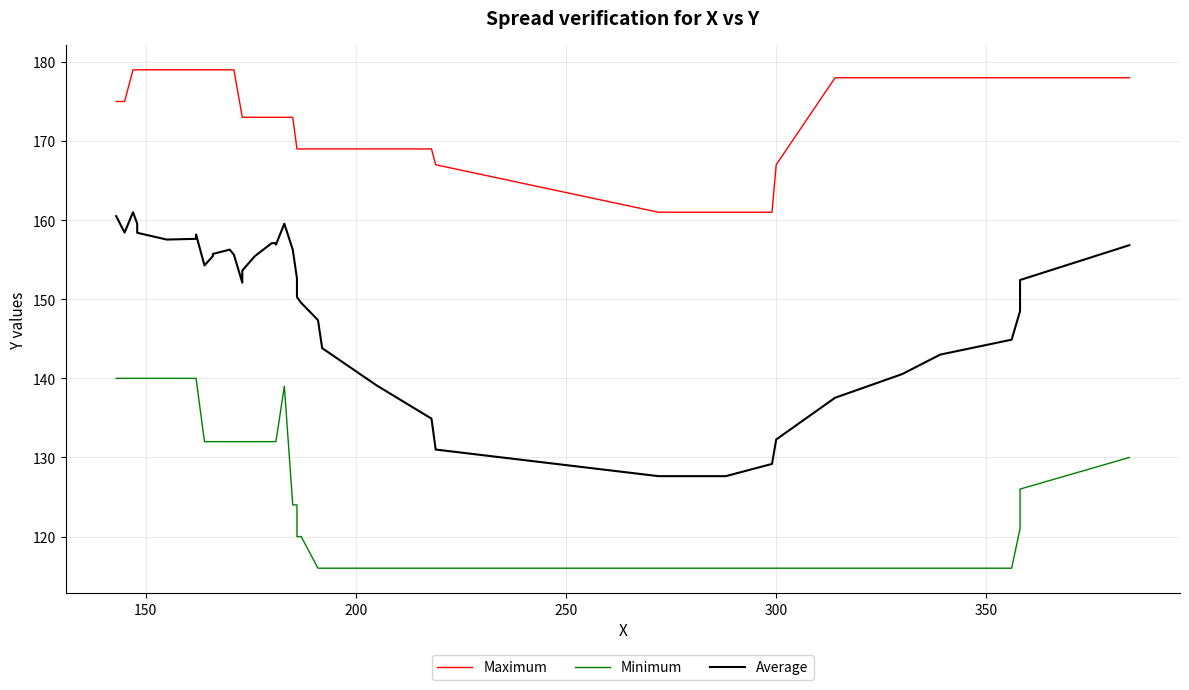

True or false: Minimum and Average intersect in this chart.

False